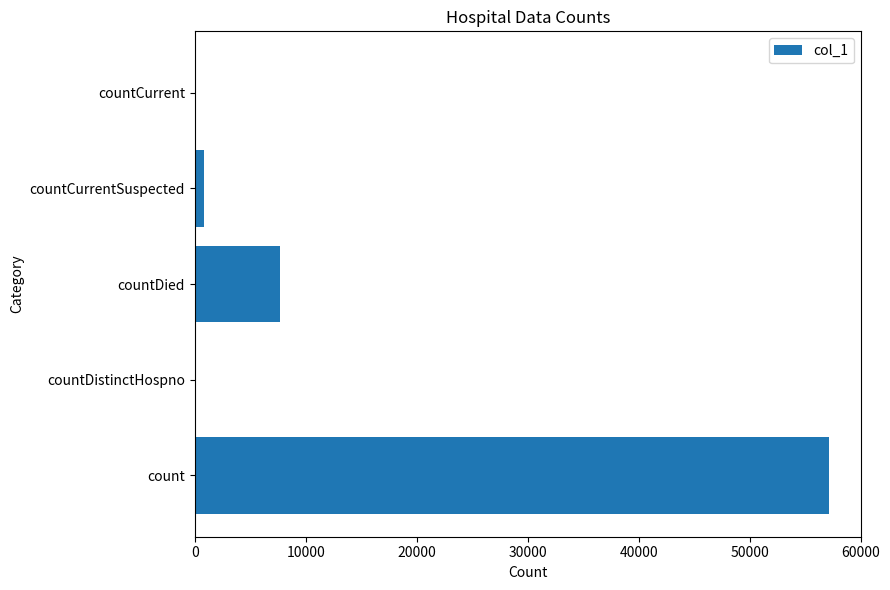

Reading bottom to top, transcribe all the data shown in this chart.

count=57152	countDistinctHospno=0	countDied=7696	countCurrentSuspected=837	countCurrent=0